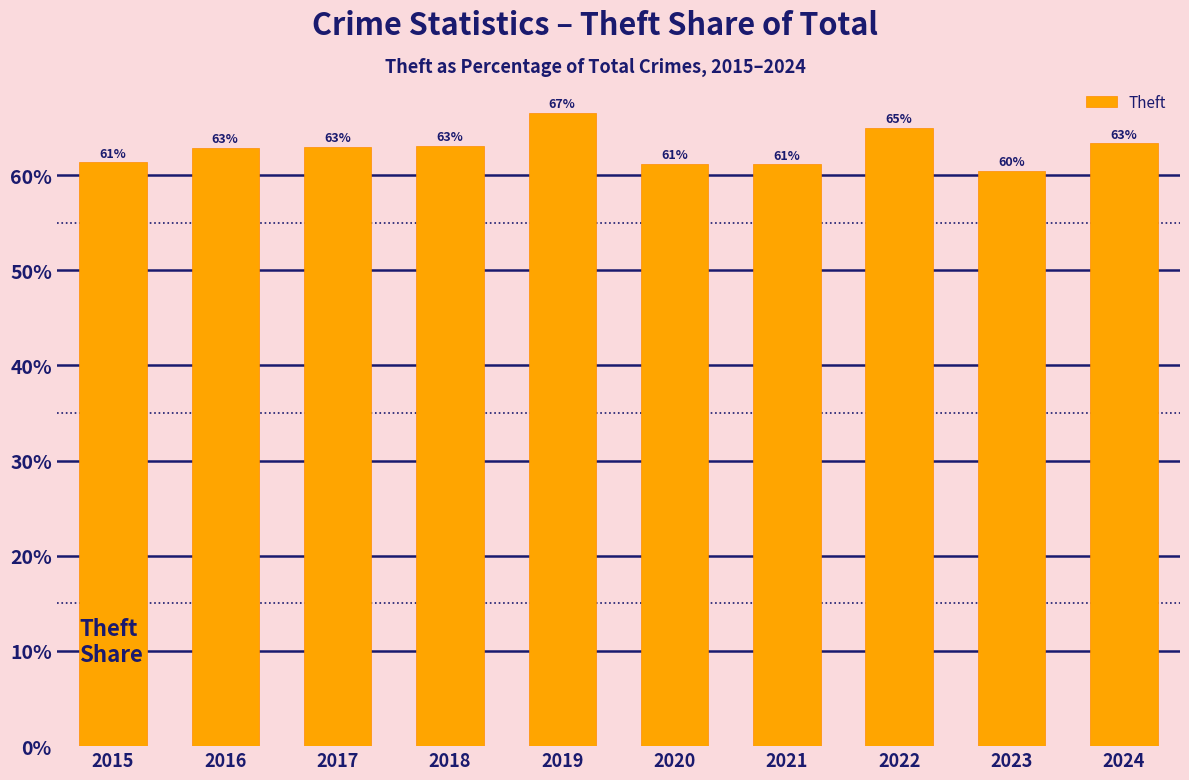

At which category does the chart reach its peak across all series?

2019